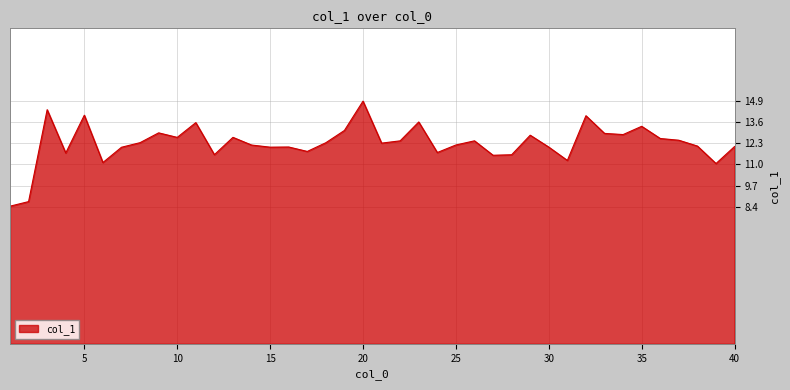

What is the sum of all values?

491.8